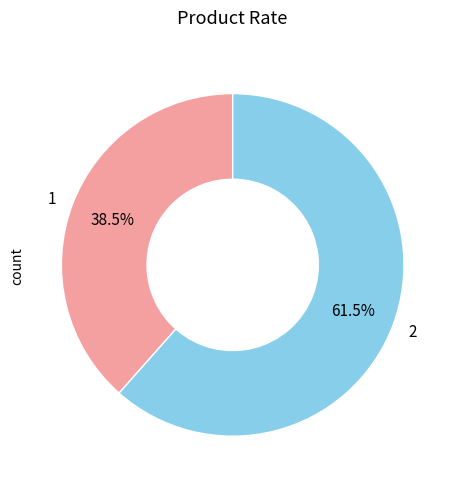

Does 2 represent more than half of the total?

Yes